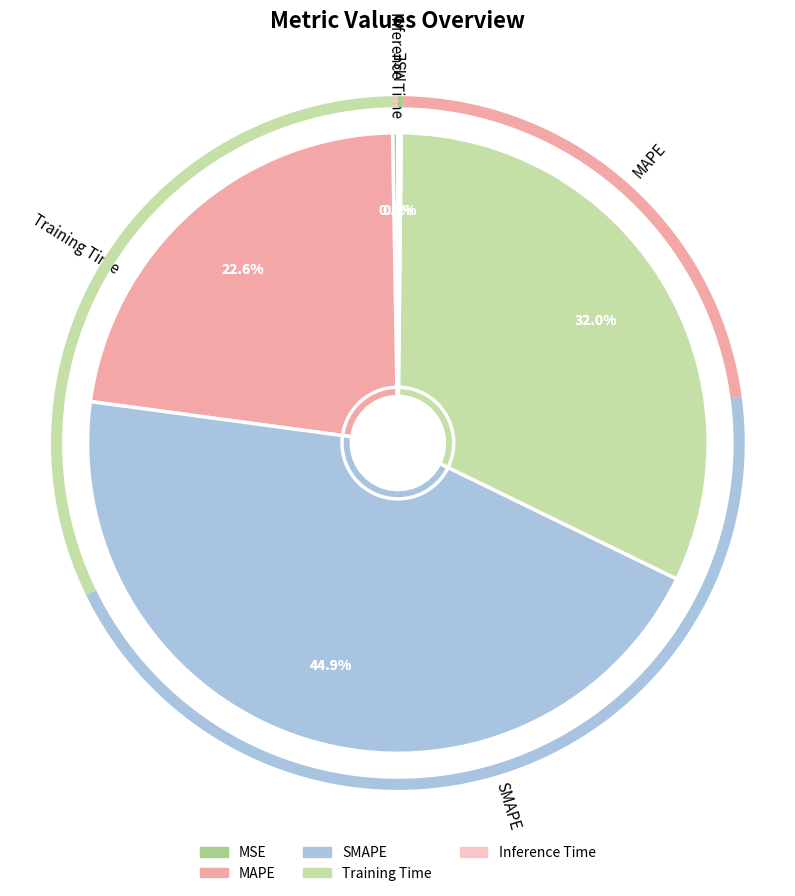

How many slices are in this pie chart?

5